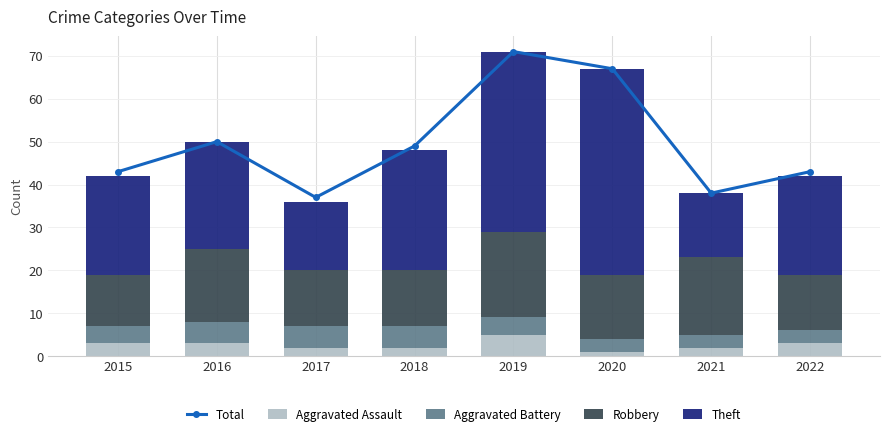

Which series changed the most between 2017 and 2021?

Robbery